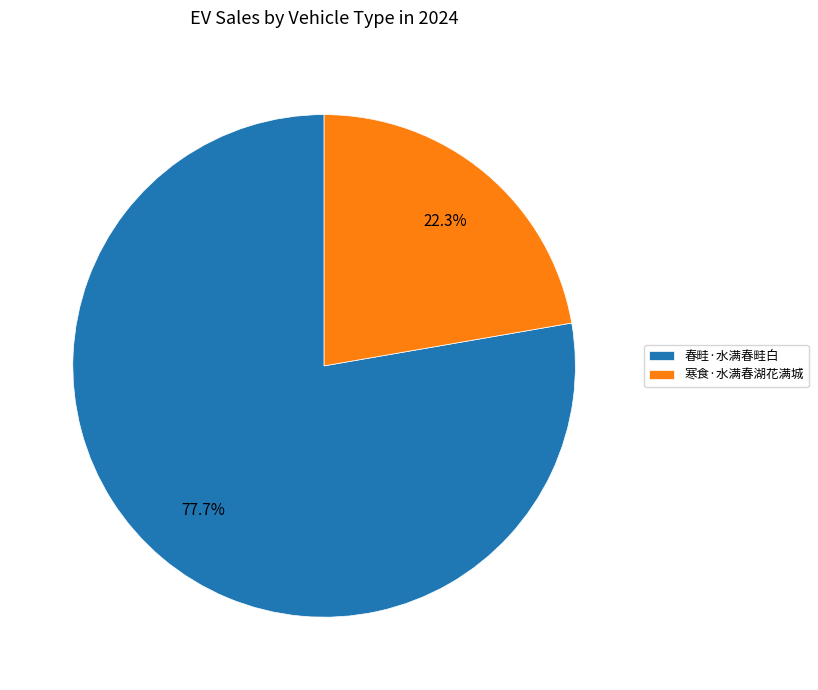

True or false: 春畦·水满春畦白 accounts for 83% of the total.

False